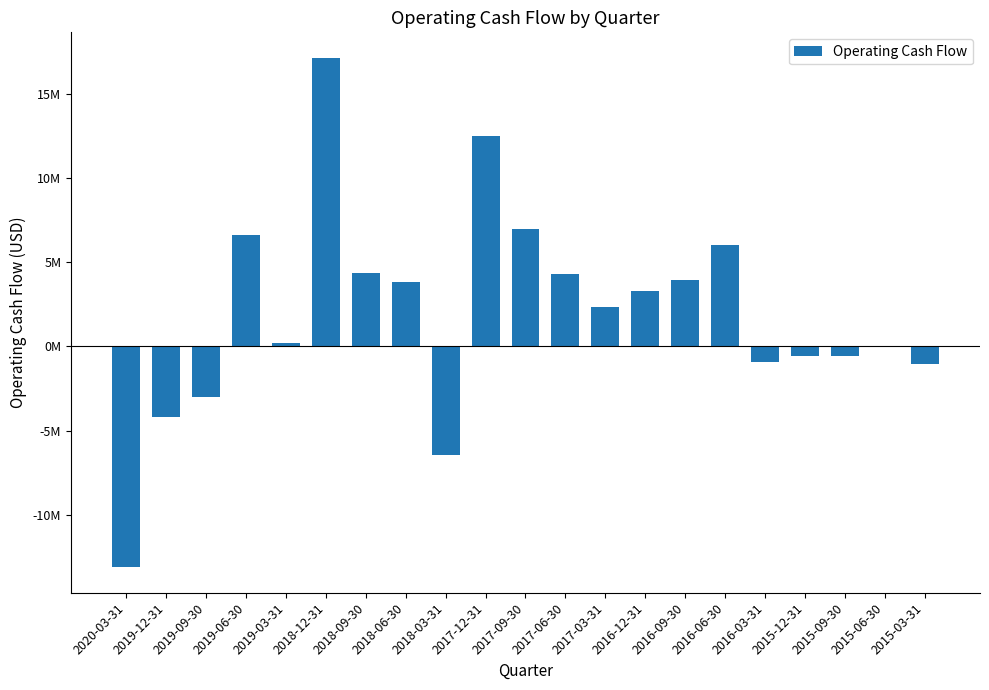

Where is the data nearest to the value 2014500?

2017-03-31